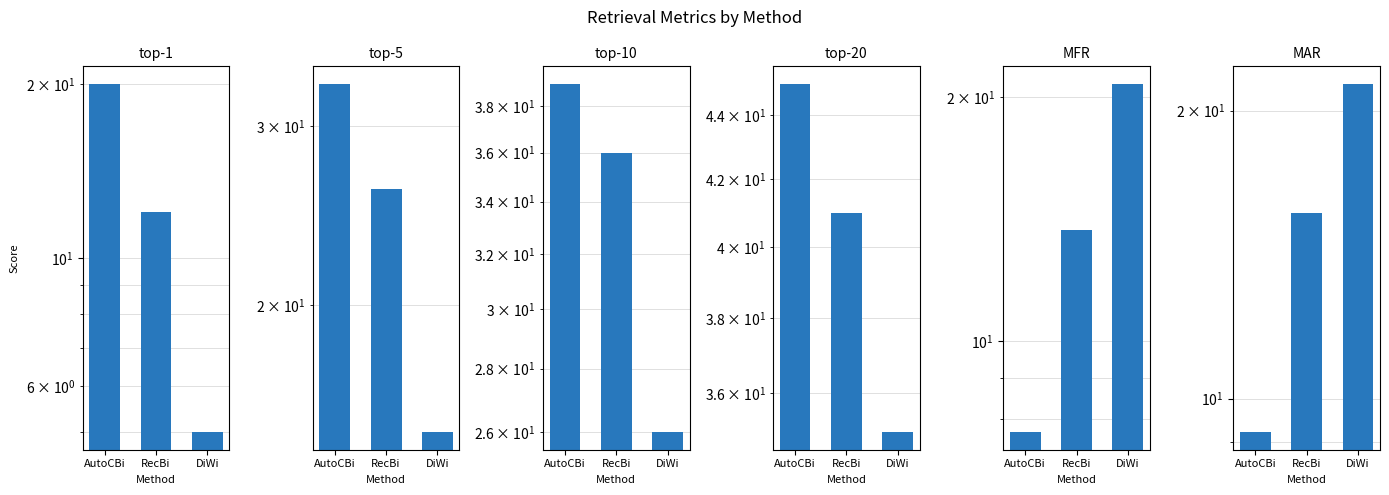

Which category has the lowest value in the MAR series?

AutoCBi